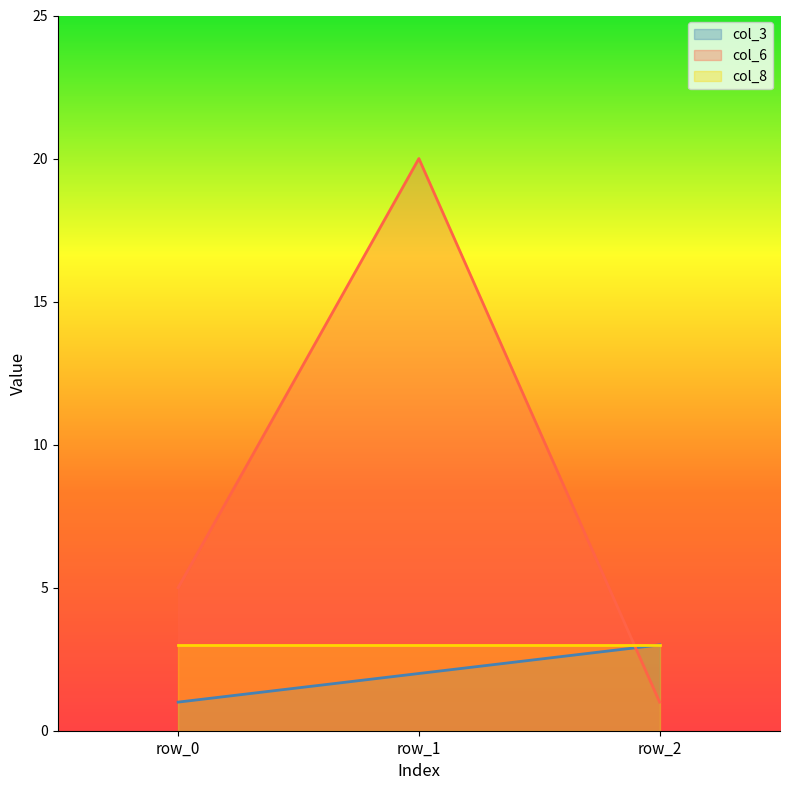

What are all the series names shown in the legend?

col_3, col_6, col_8